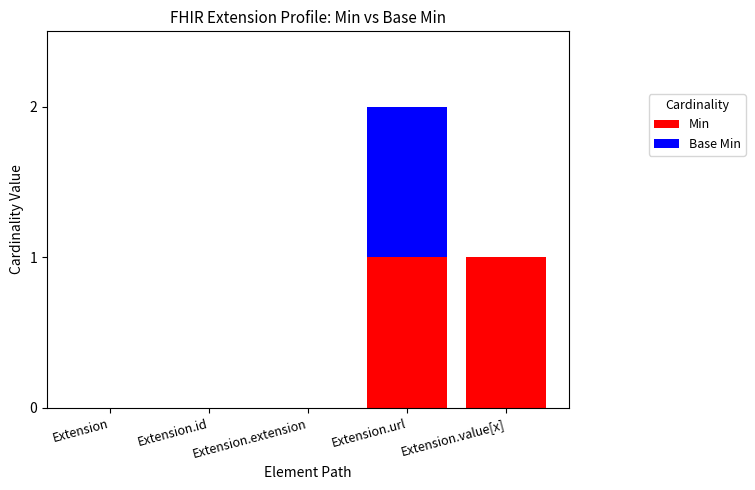

Is it true that Min equals 0 at Extension.id?

True